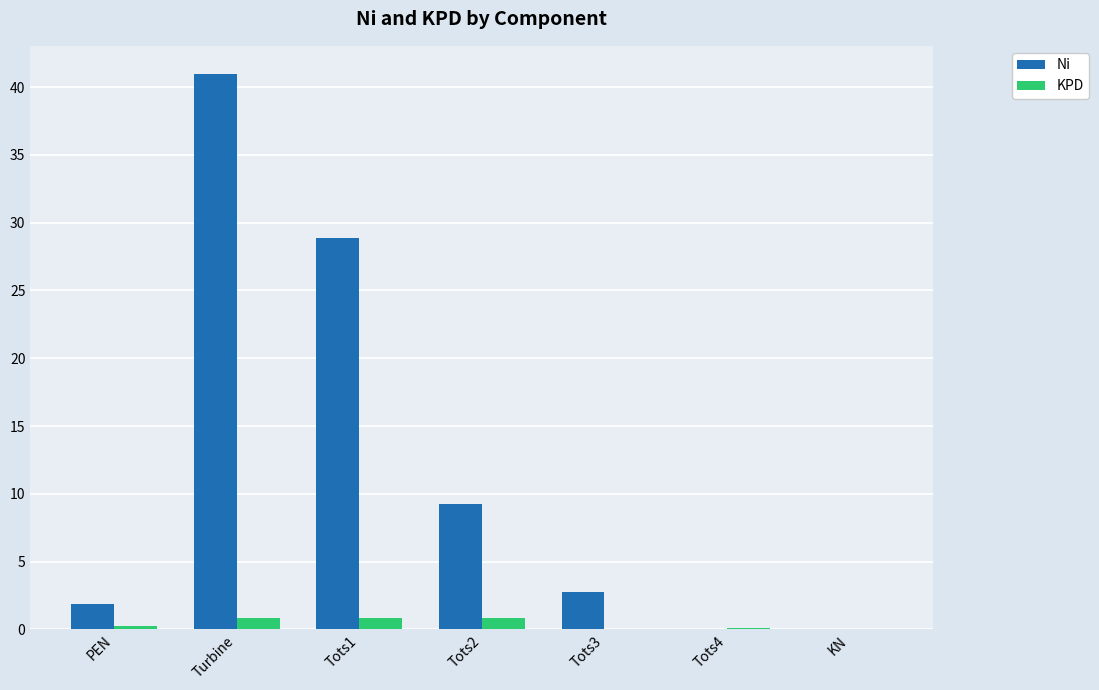

What are all the series names shown in the legend?

Ni, KPD